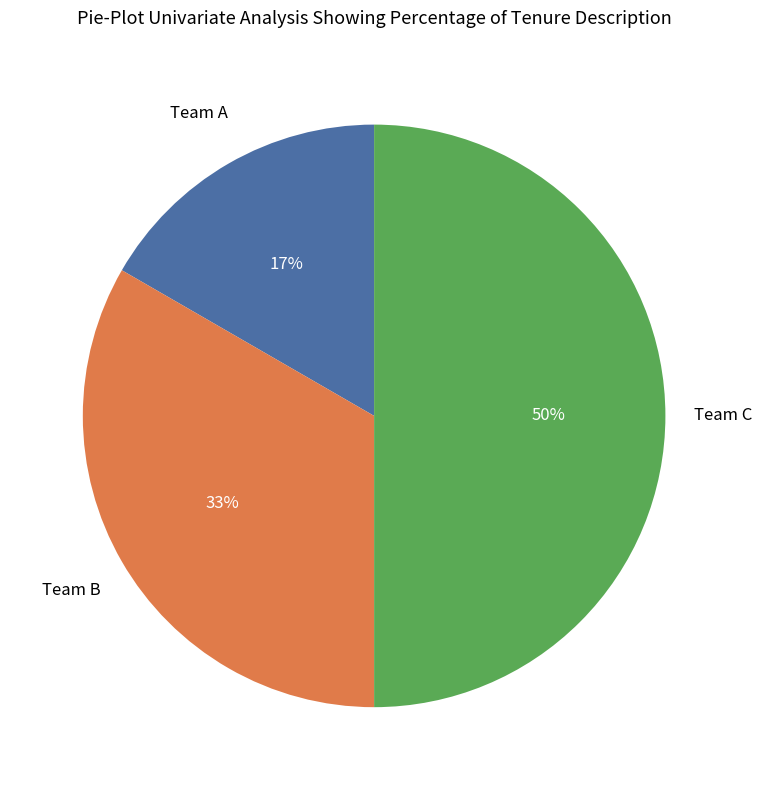

To the nearest percent, what is the average slice percentage?

33%